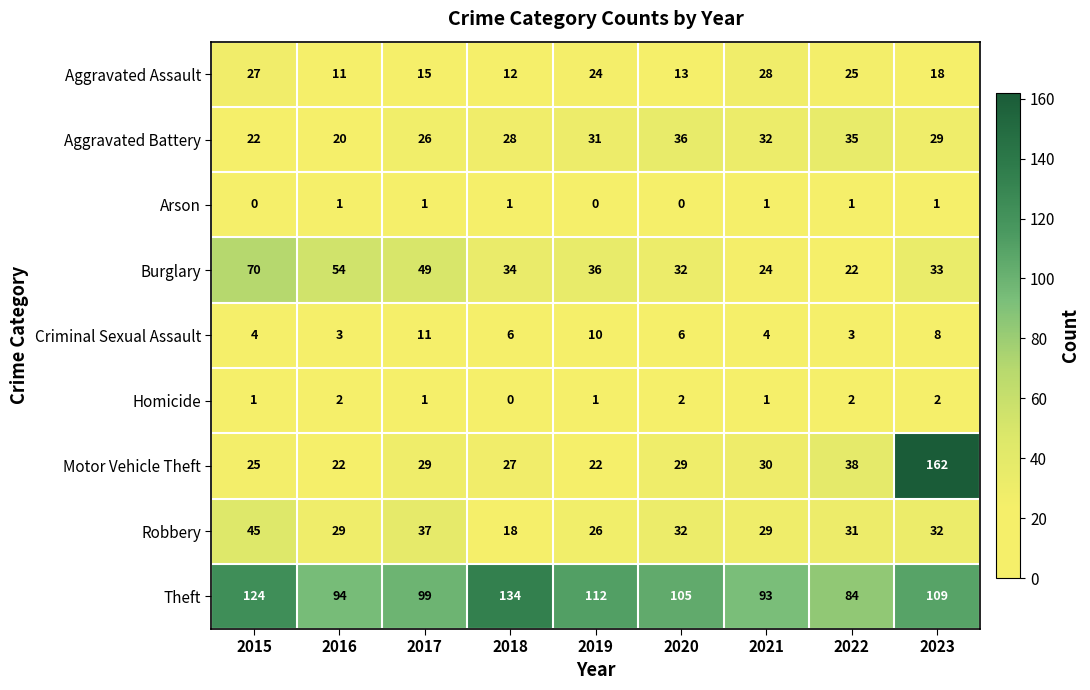

The Criminal Sexual Assault series shows 8 at 2023. True or false?

True